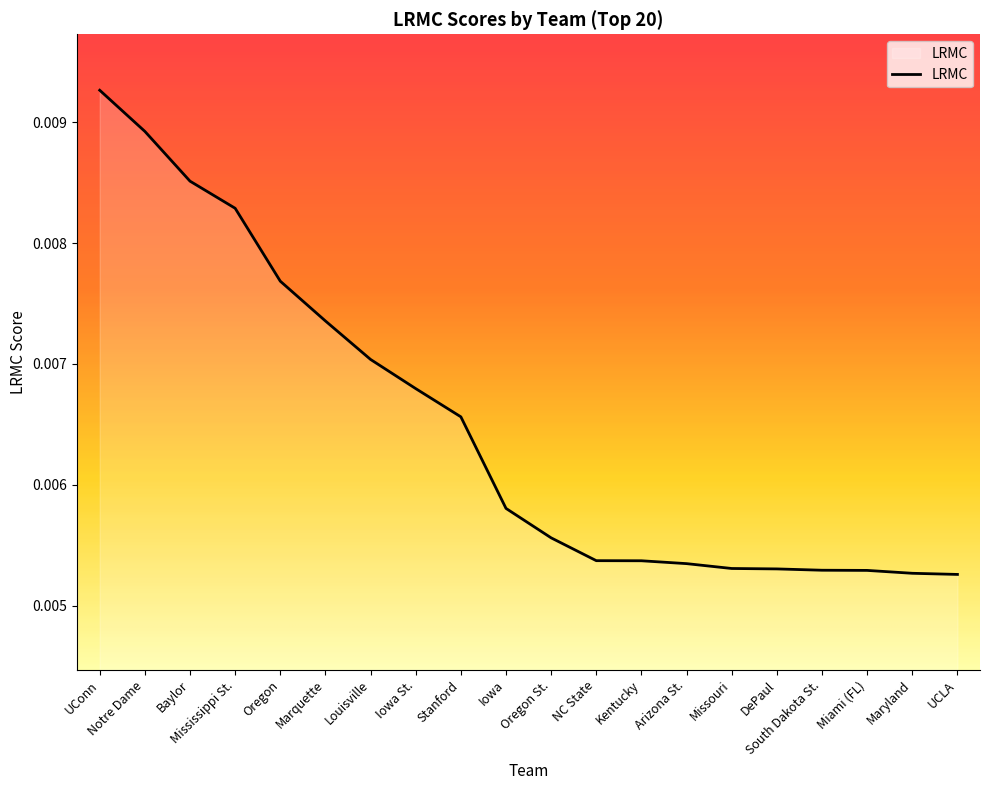

Which category has the highest value across all series?

UConn